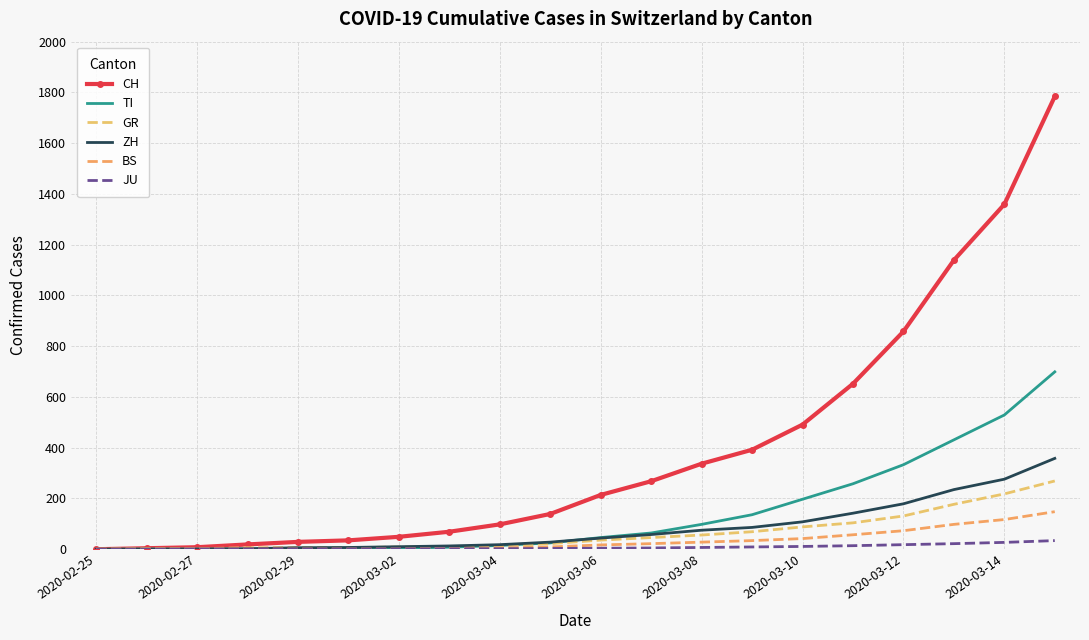

How many data points in GR are above 36?

9